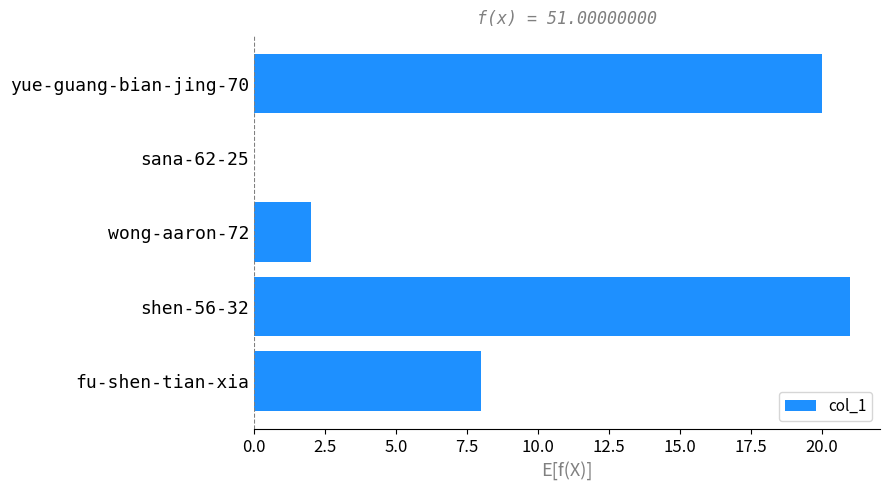

What is the ratio of the value at fu-shen-tian-xia to the value at shen-56-32?

0.4